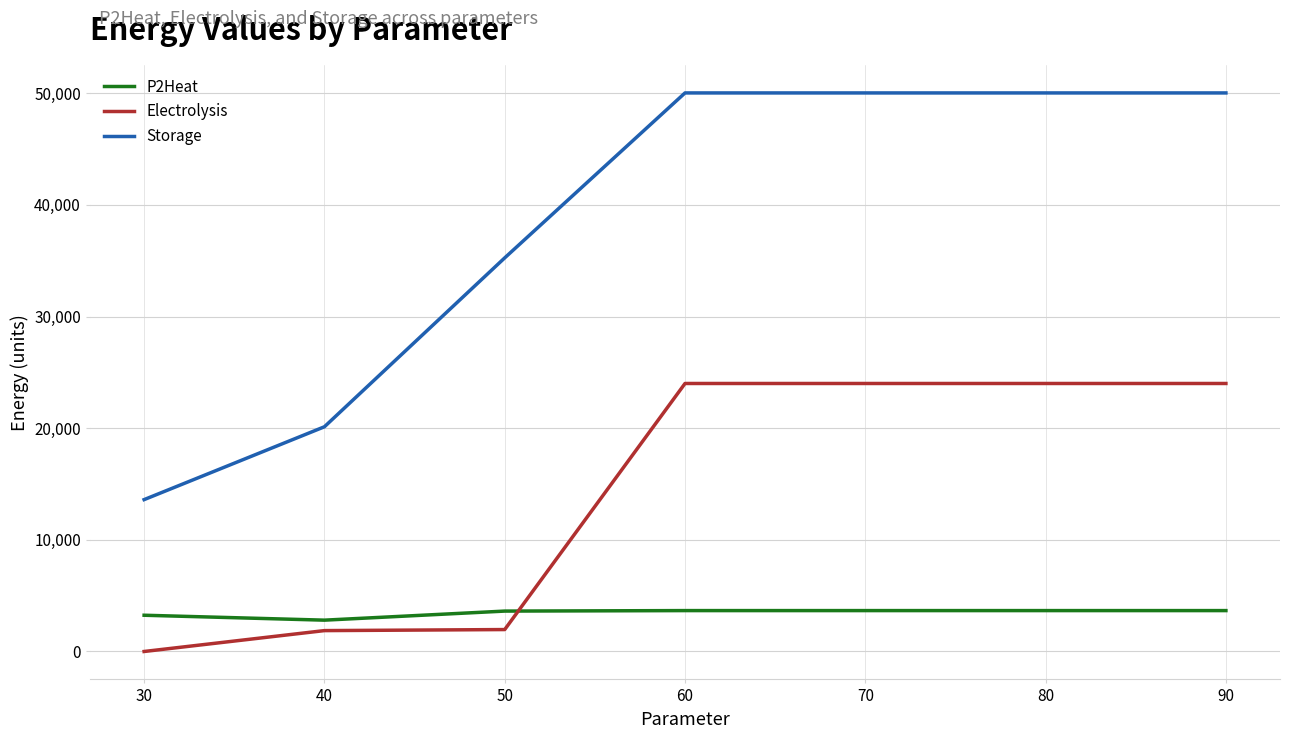

In Storage, how many points are higher than both neighbors (excluding endpoints)?

1